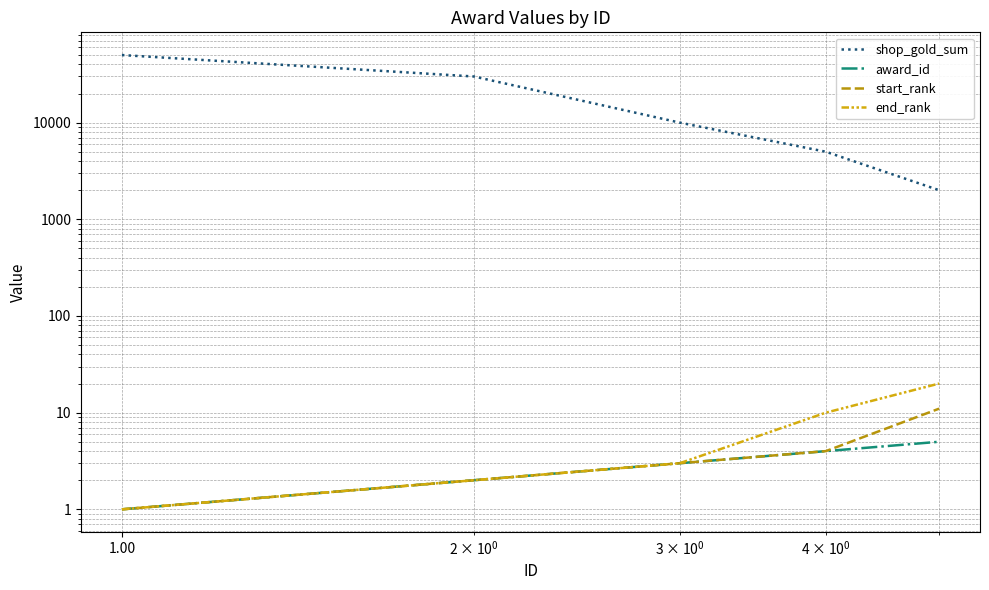

What is the minimum value shown in the chart?

1